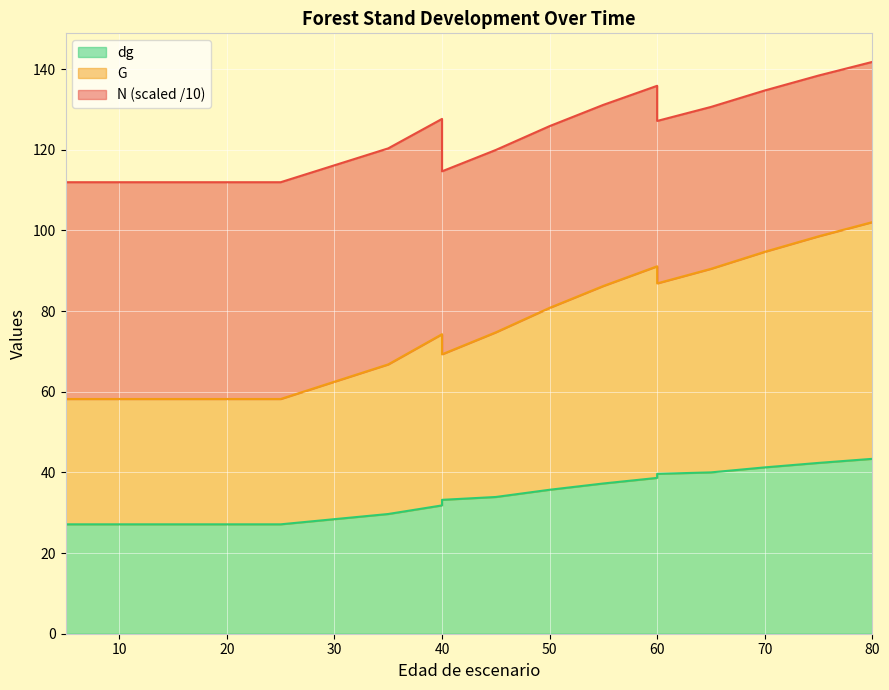

True or false: dg and G intersect in this chart.

False